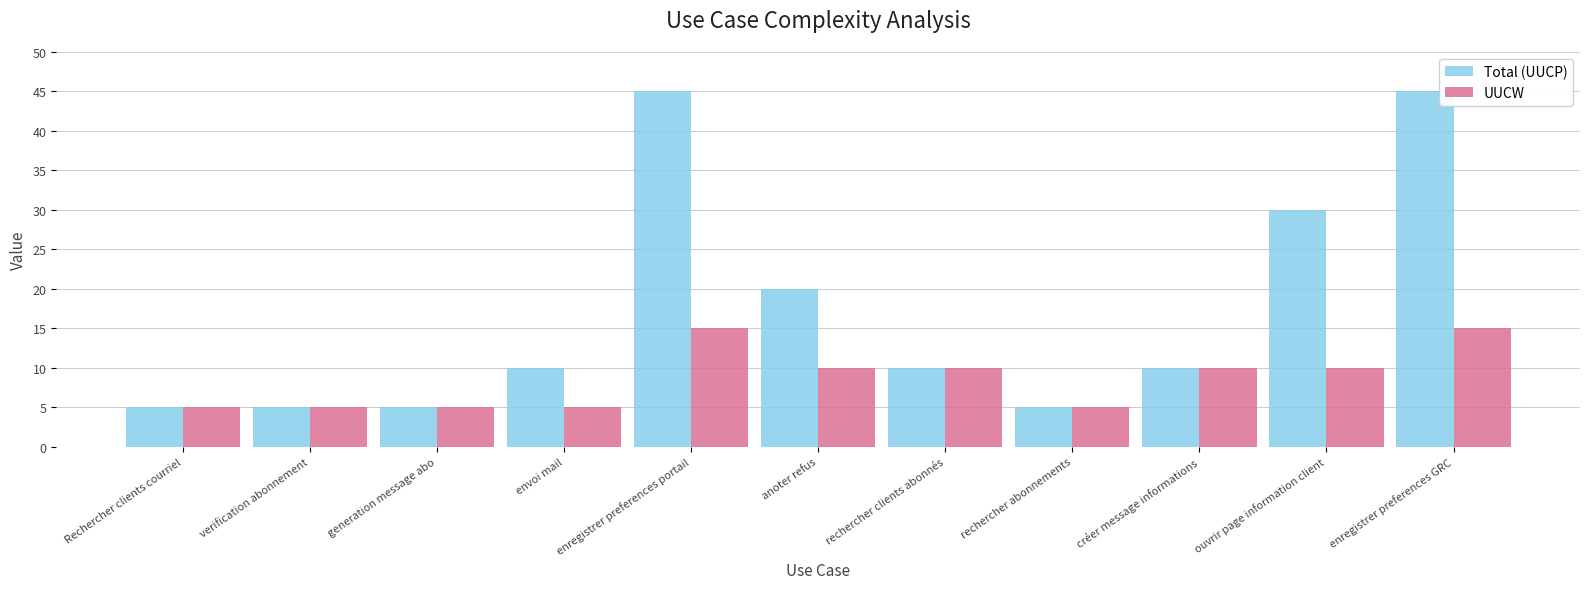

Which series has the largest total across all categories?

Total (UUCP)